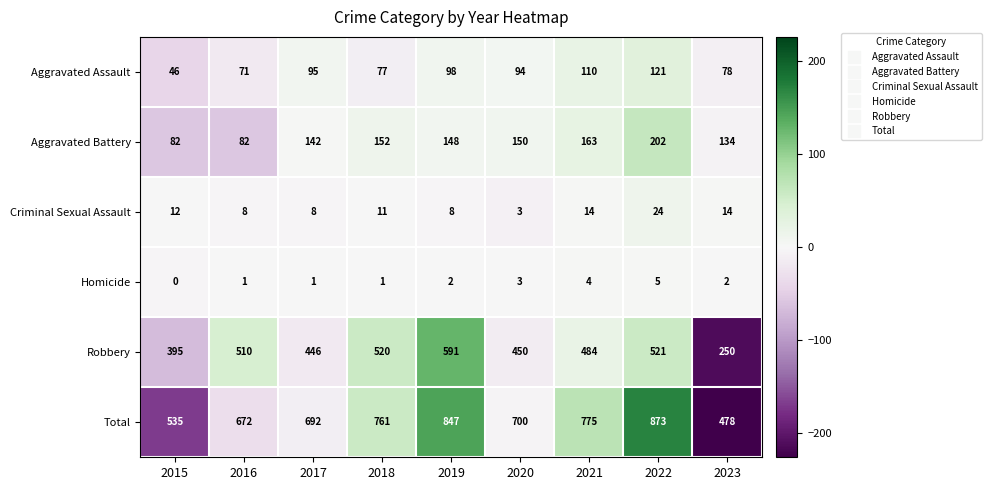

Rank the series by their maximum value, from lowest to highest.

Homicide, Criminal Sexual Assault, Aggravated Assault, Aggravated Battery, Robbery, Total